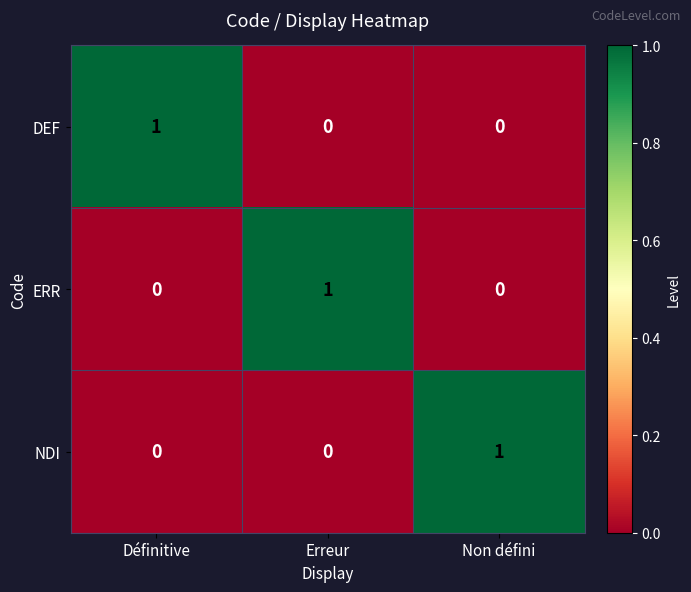

What is the difference between the highest and lowest values at Non défini?

1